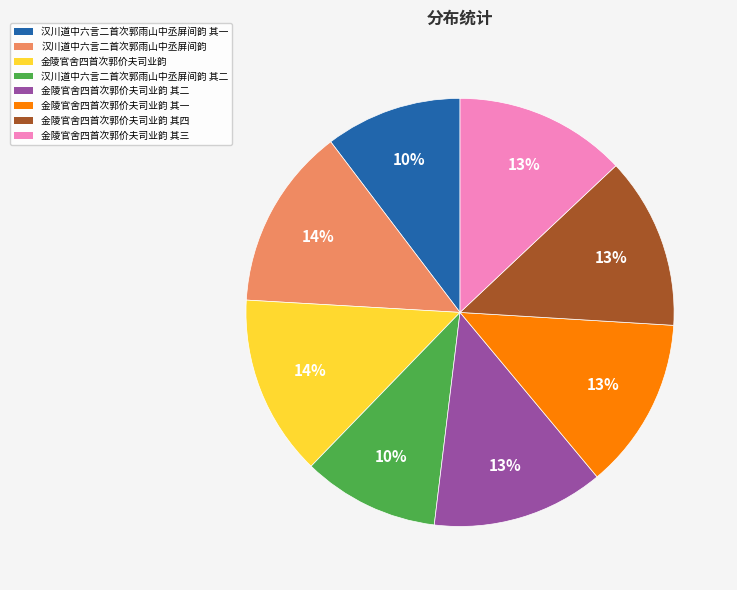

Is the sum of 金陵官舍四首次郭价夫司业韵 其三 and 金陵官舍四首次郭价夫司业韵 其四 greater than half?

No